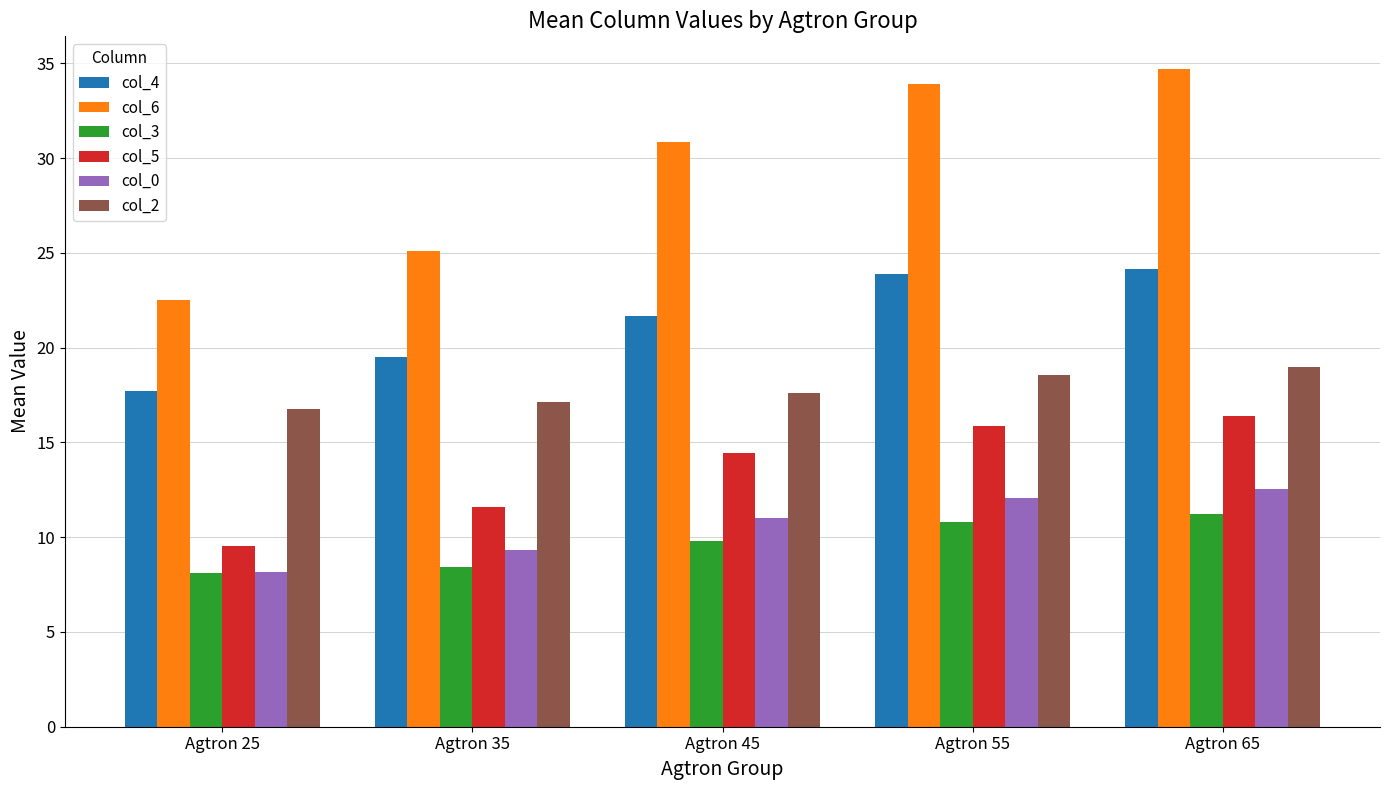

What are all the series names shown in the legend?

col_4, col_6, col_3, col_5, col_0, col_2